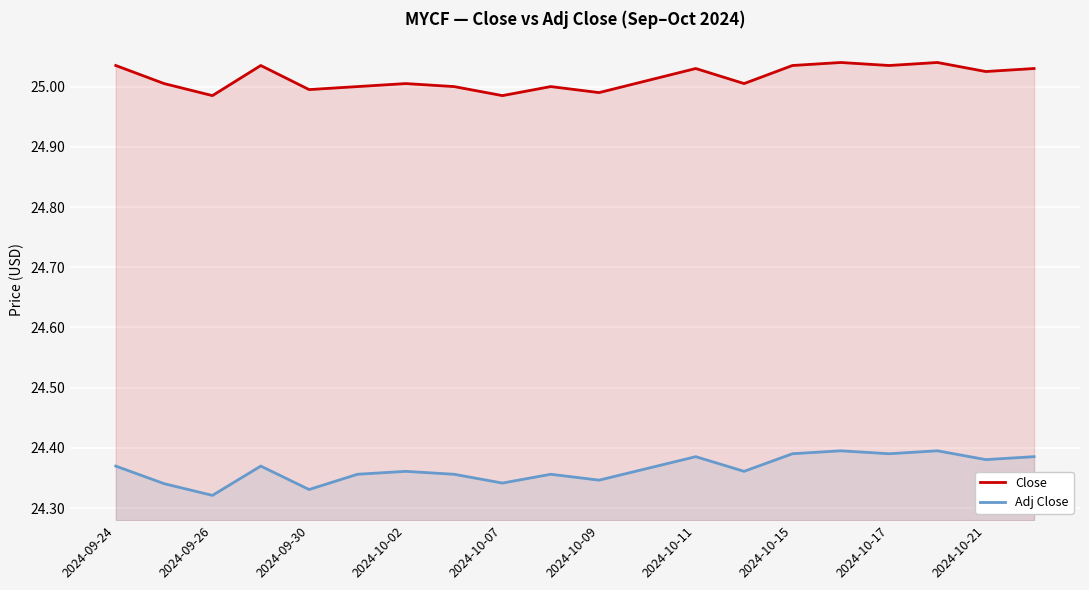

Between 2024-10-09 and 2024-10-17, which series saw the biggest shift?

Close